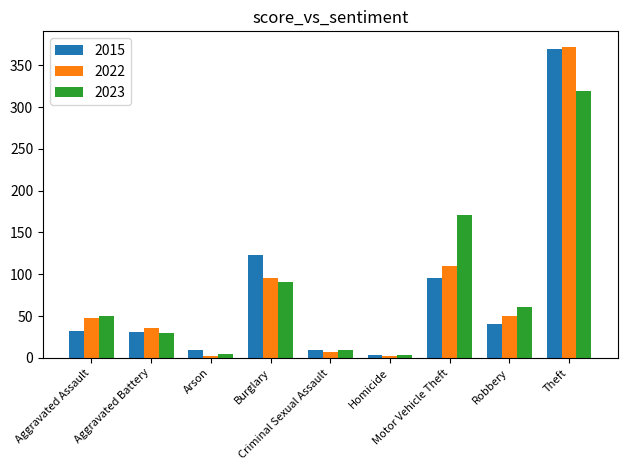

How many values in the 2022 series are below 48?

4